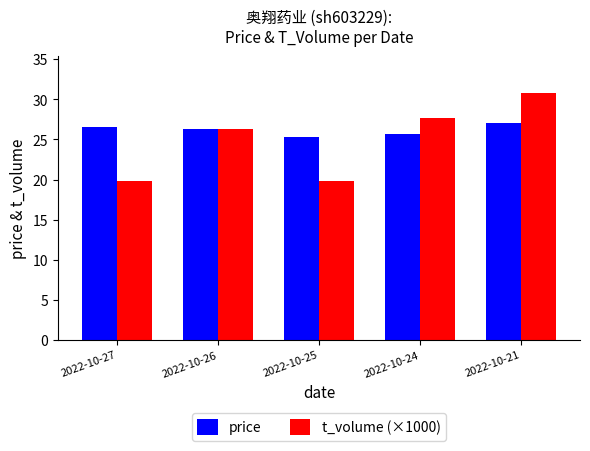

What is the minimum value for t_volume (×1000)?

19.8